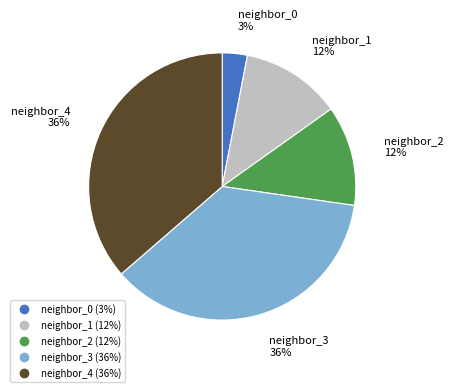

How many slices are in this pie chart?

5